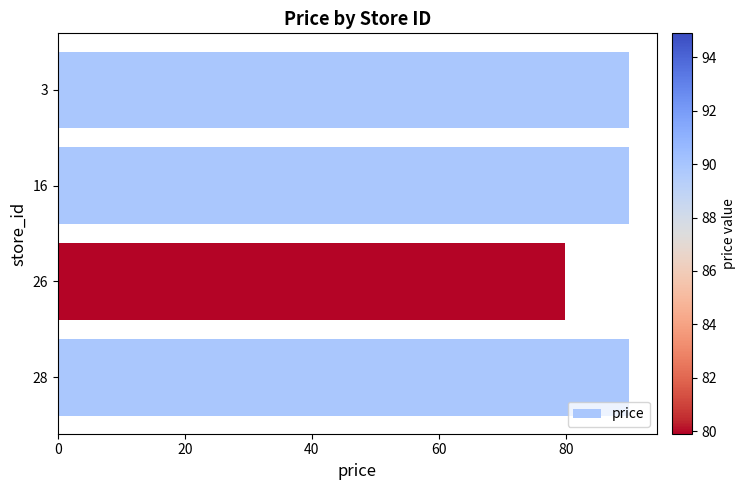

Reading bottom to top, what are all the values shown in this chart?

89.9	79.9	89.9	89.9